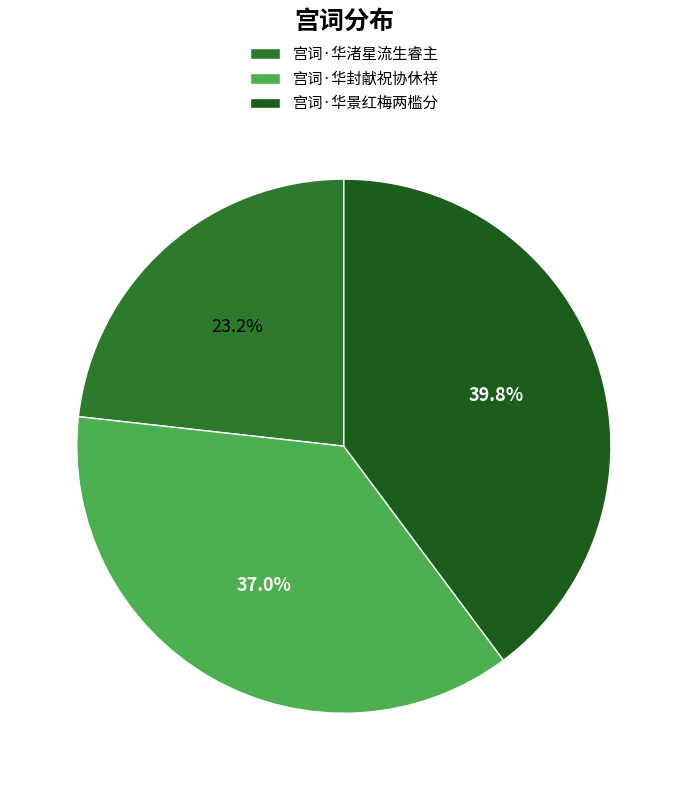

Do 宫词·华封献祝协休祥 and 宫词·华渚星流生睿主 together represent more than half of the pie?

Yes